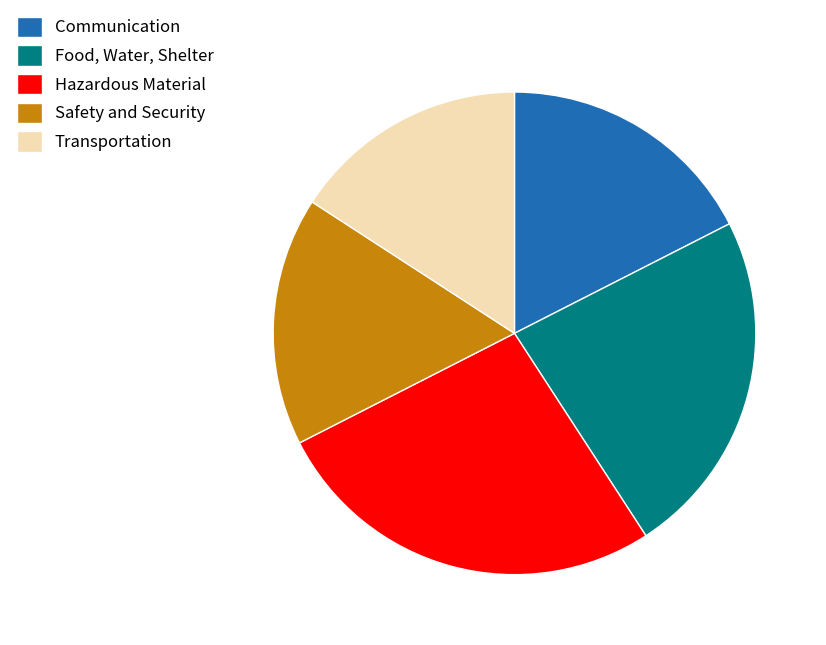

Which slice is the largest?

Hazardous Material